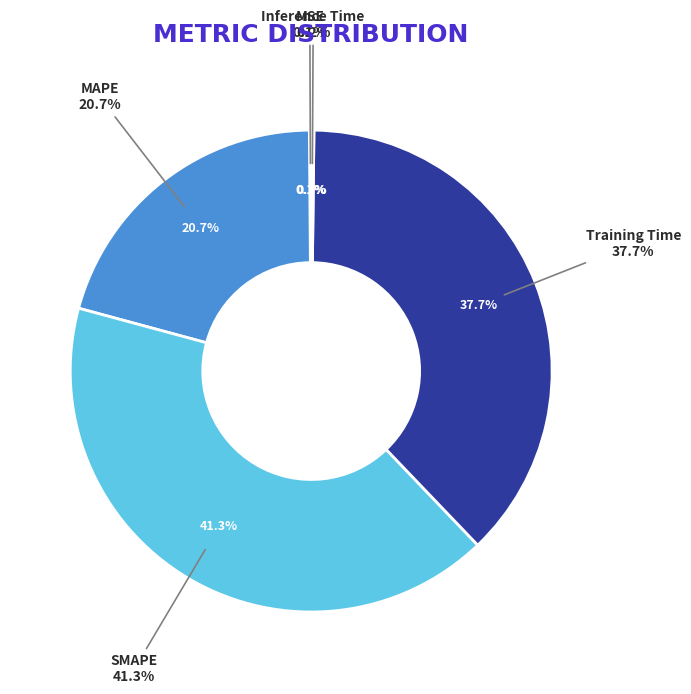

How many segments does this pie chart have?

5